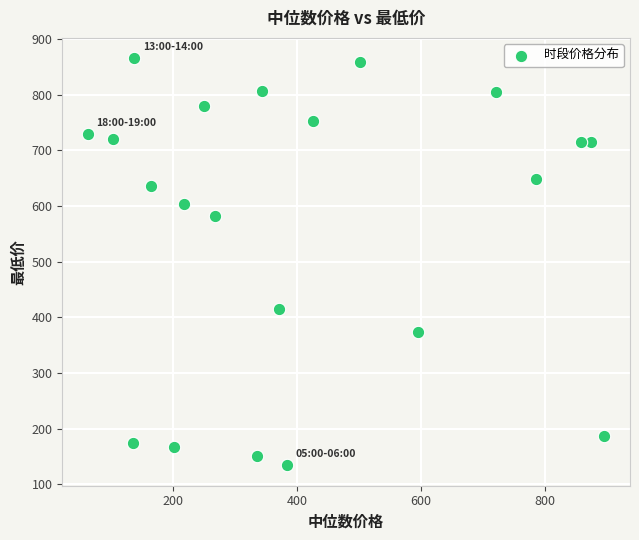

What is the range of X values (max minus min)?

832.3